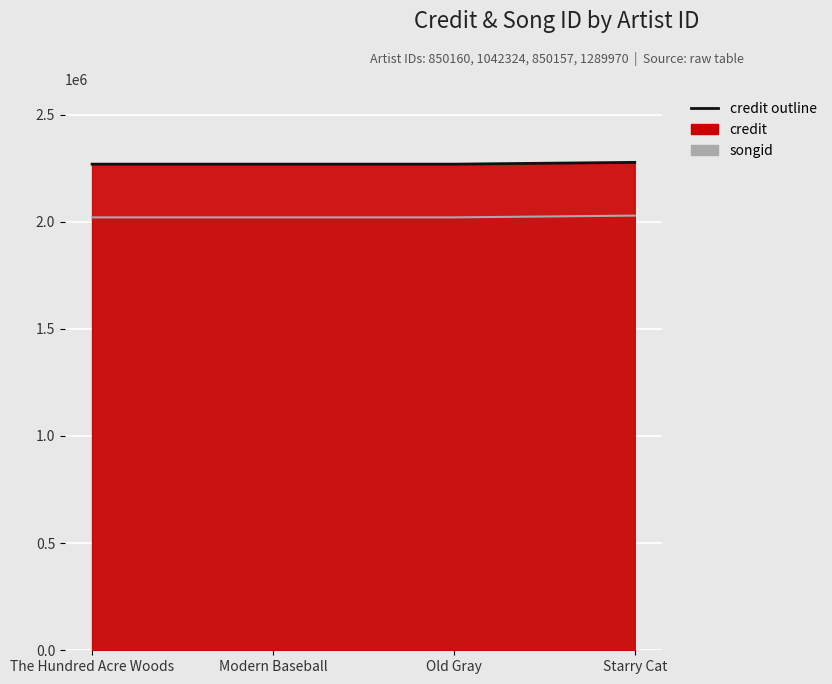

True or false: songid has a value of 2019931 at Modern Baseball.

True